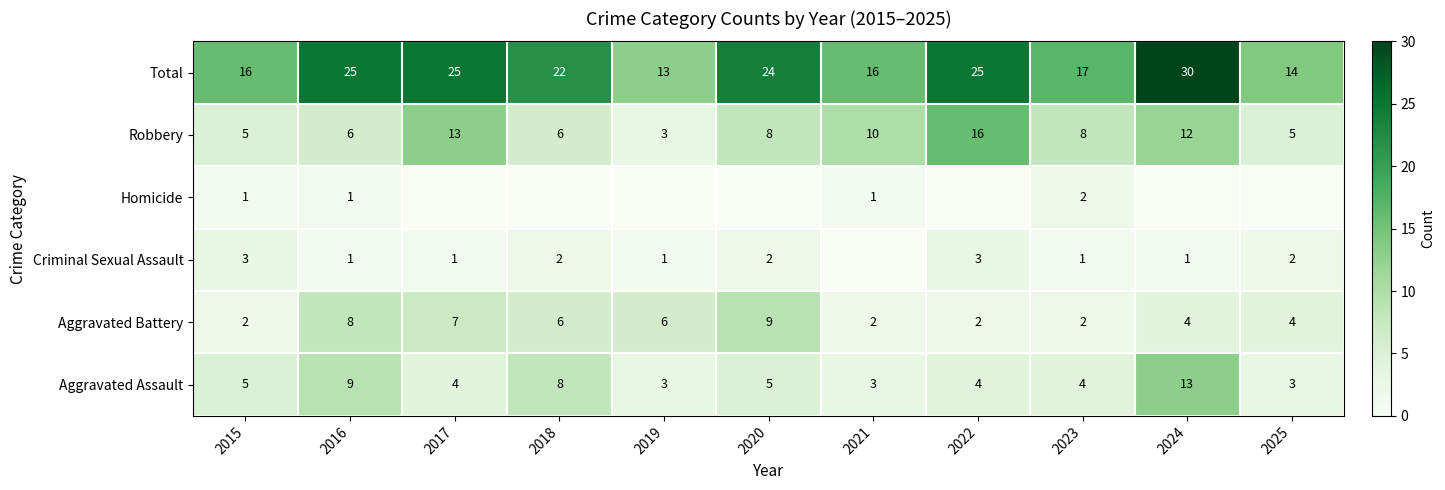

What is the difference between the second highest and second lowest values in the Aggravated Battery series?

6